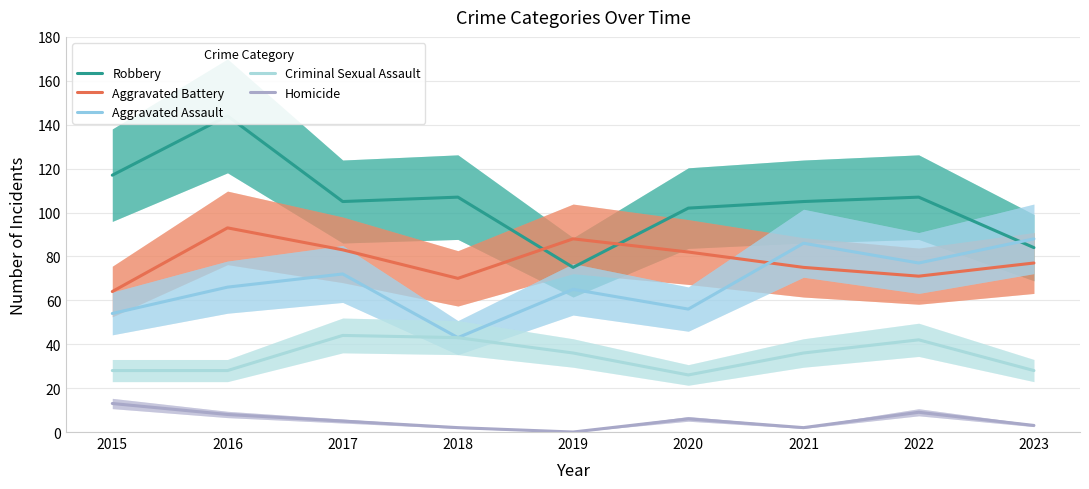

At which category is the sum across all series the highest?

2016